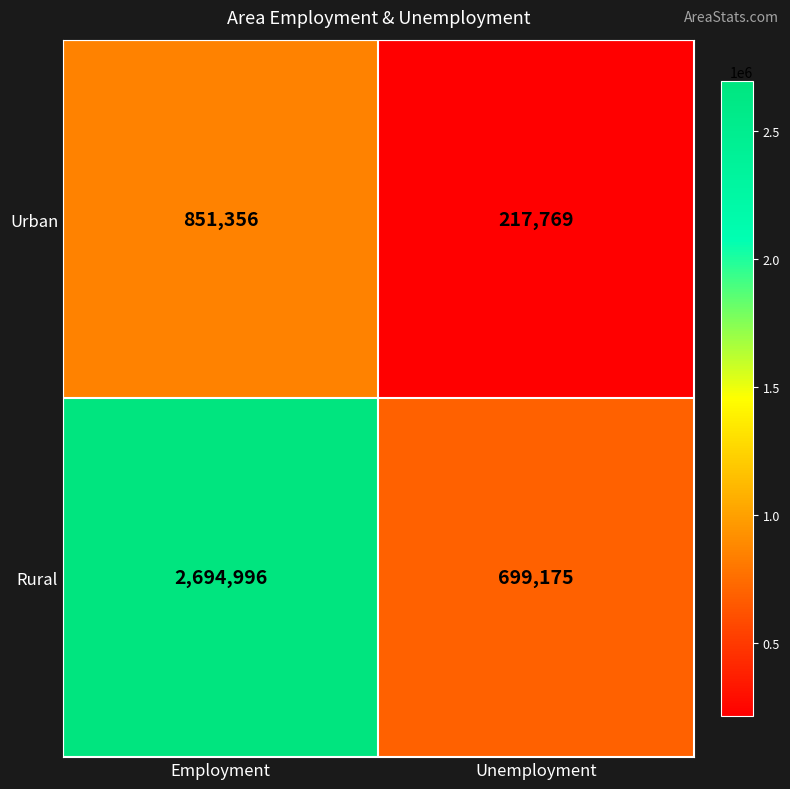

Between Employment and Unemployment, which series saw the biggest shift?

Rural